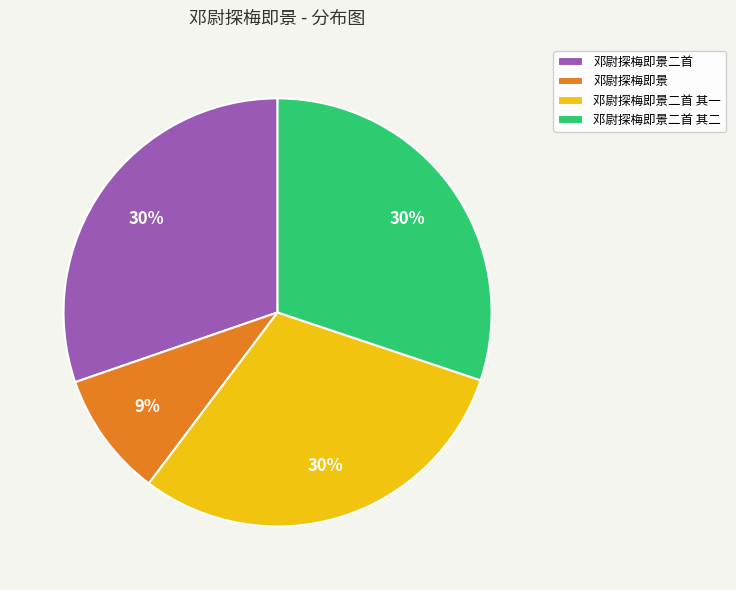

The 邓尉探梅即景二首 其二 slice represents 41% of the pie. True or false?

False